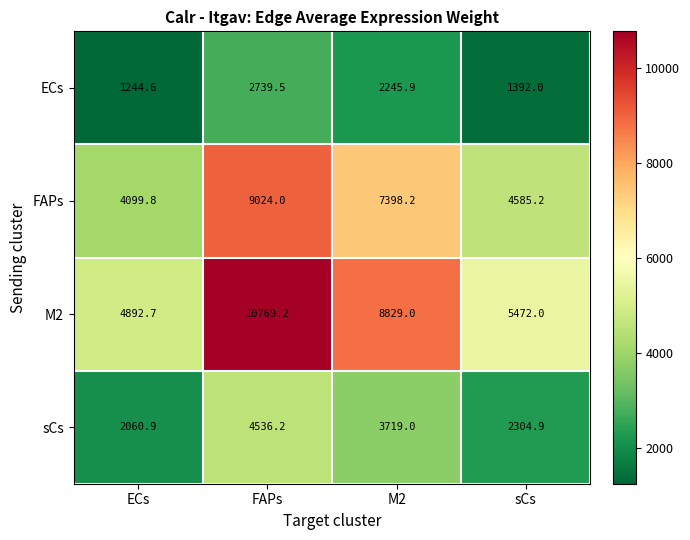

Which series has the largest range (max minus min)?

M2